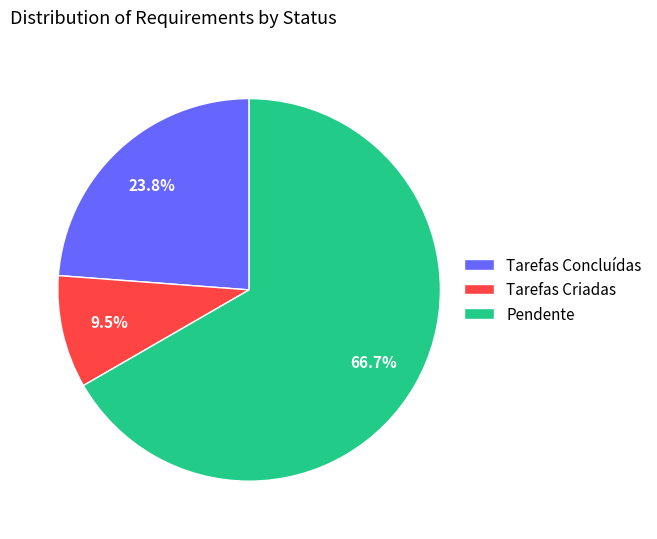

What is the ratio of the value at Tarefas Criadas to the value at Tarefas Concluídas?

0.4